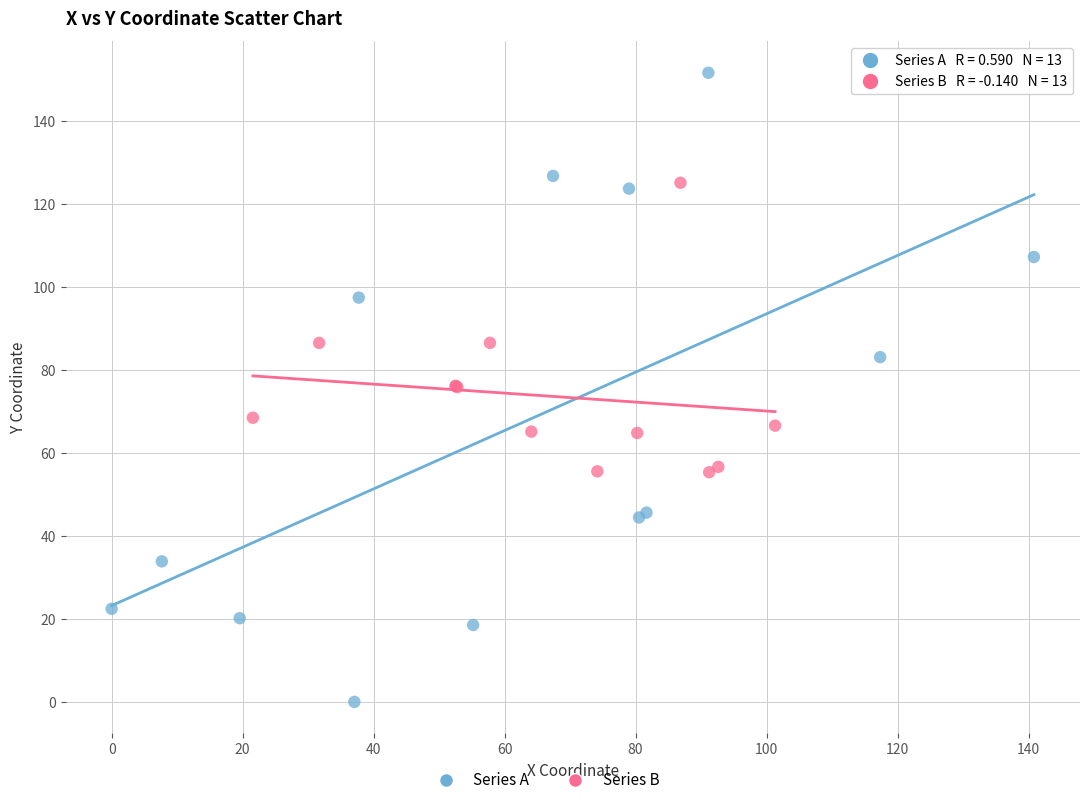

Which series has the widest spread of Y values?

Series A